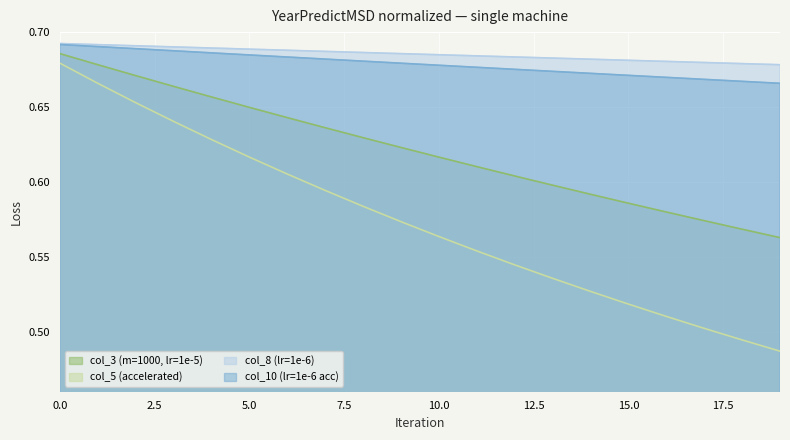

True or false: col_8 (lr=1e-6) and col_3 (m=1000, lr=1e-5) cross at least once.

False